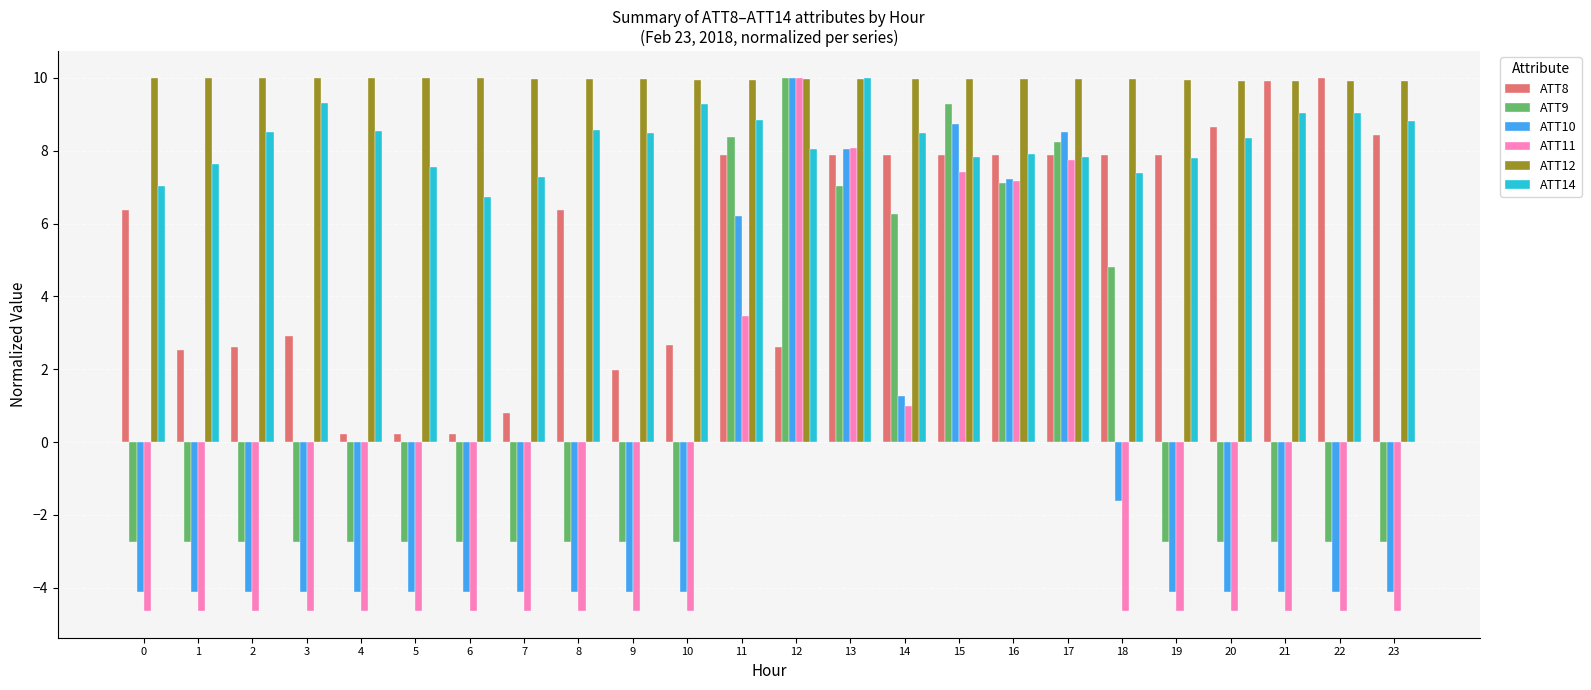

How many values in ATT9 are above zero?

8